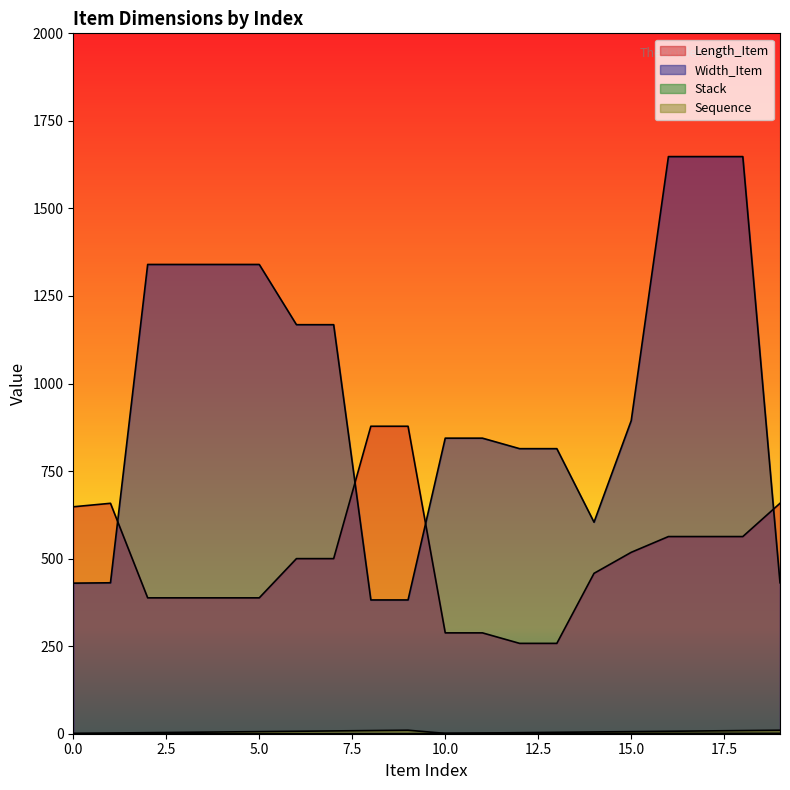

What is the value of the Length_Item point at the 20th from the left?

658